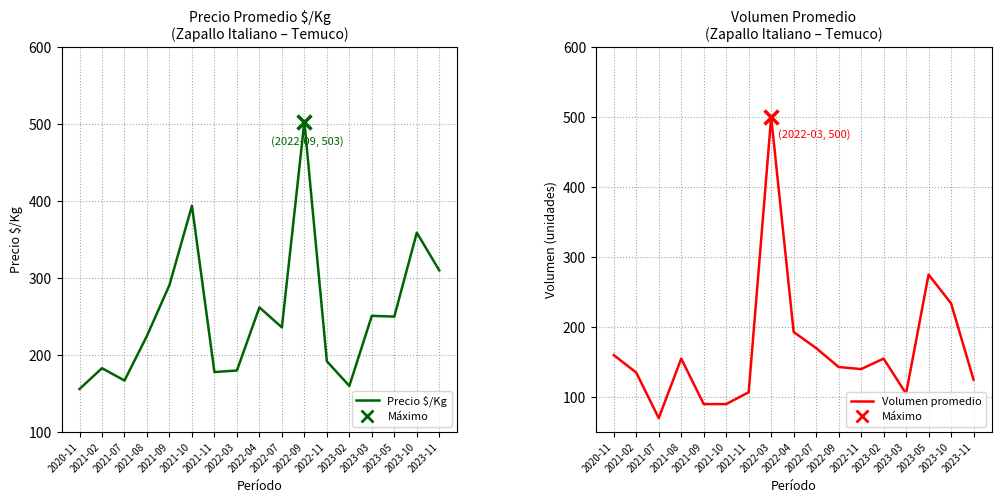

How many data points in Precio $/Kg are above 236?

8